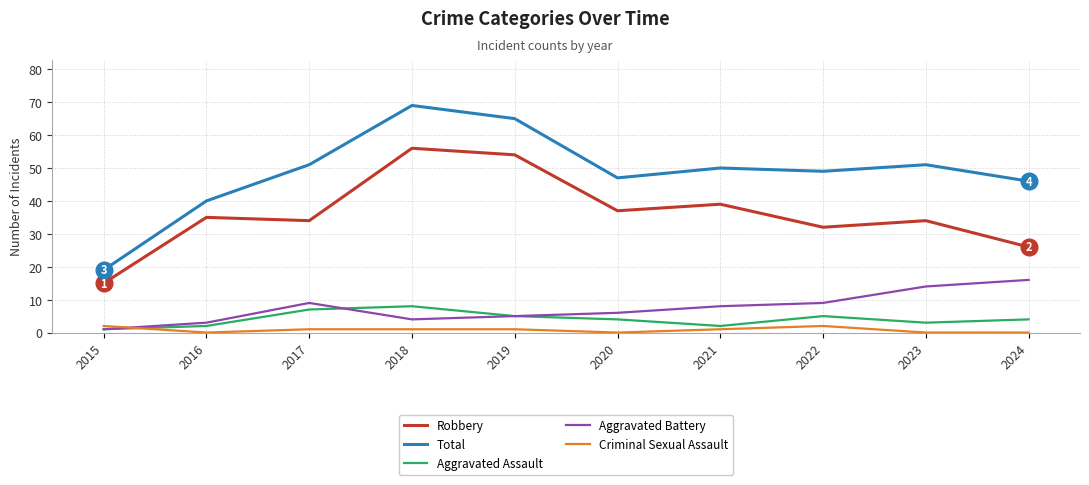

Is it true that Total equals 19 at 2015?

True